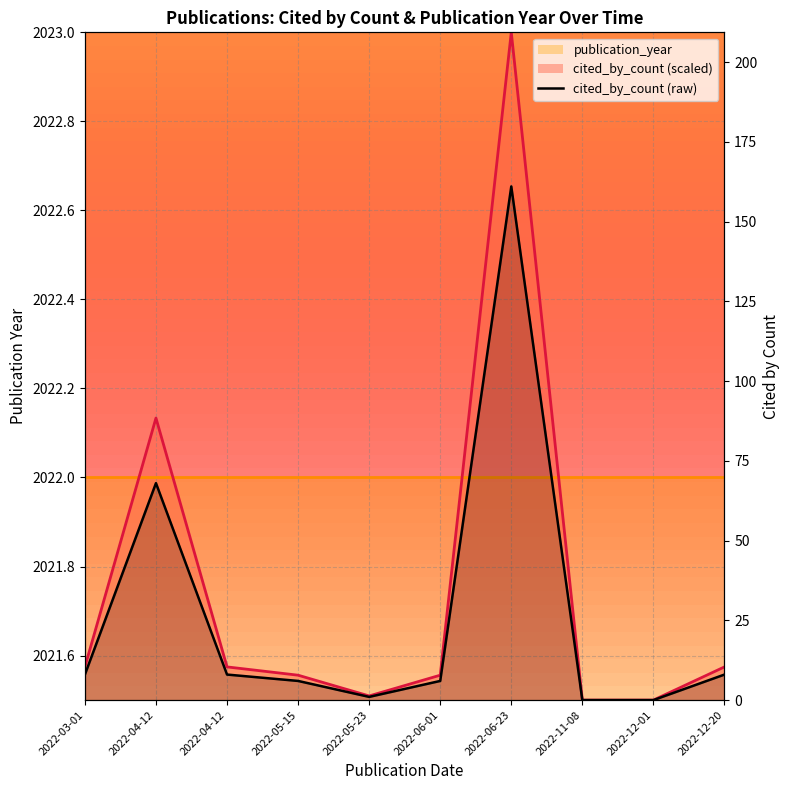

What value does the data have at 2022-06-23, to the nearest 5?

160